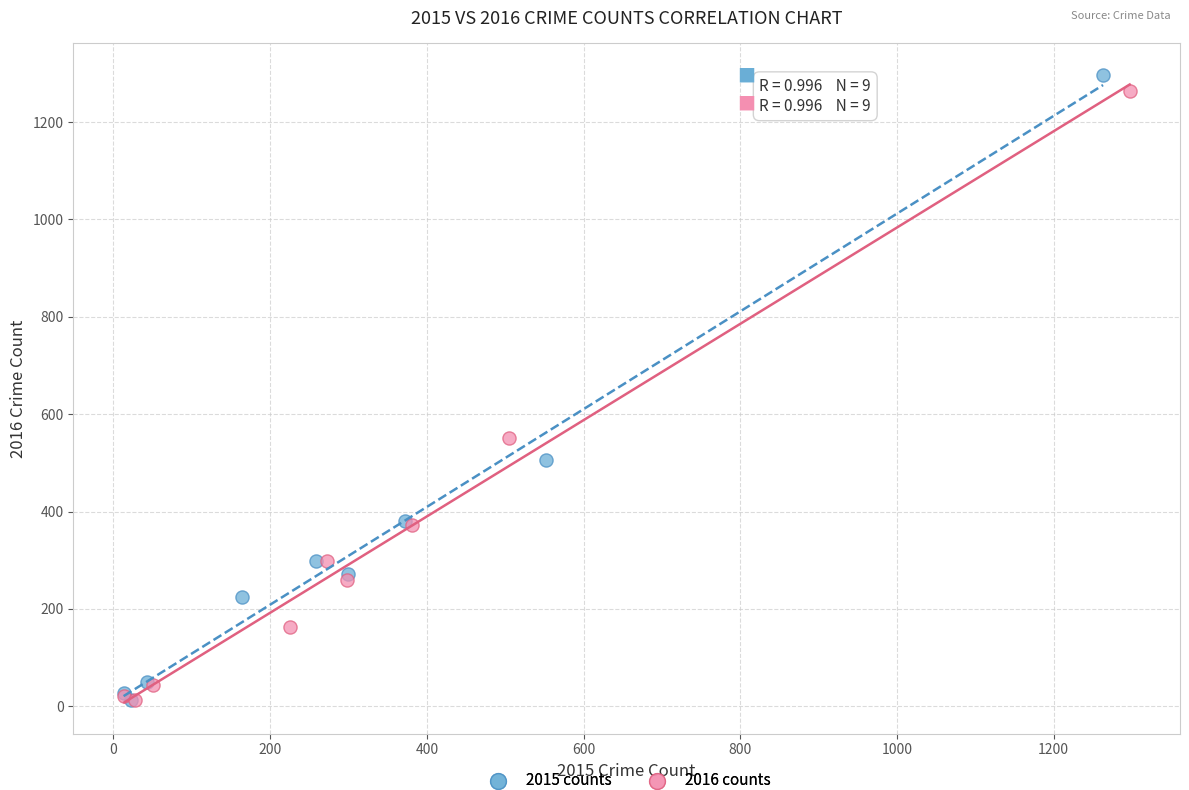

Which series has the largest Y range (max minus min)?

2015 counts